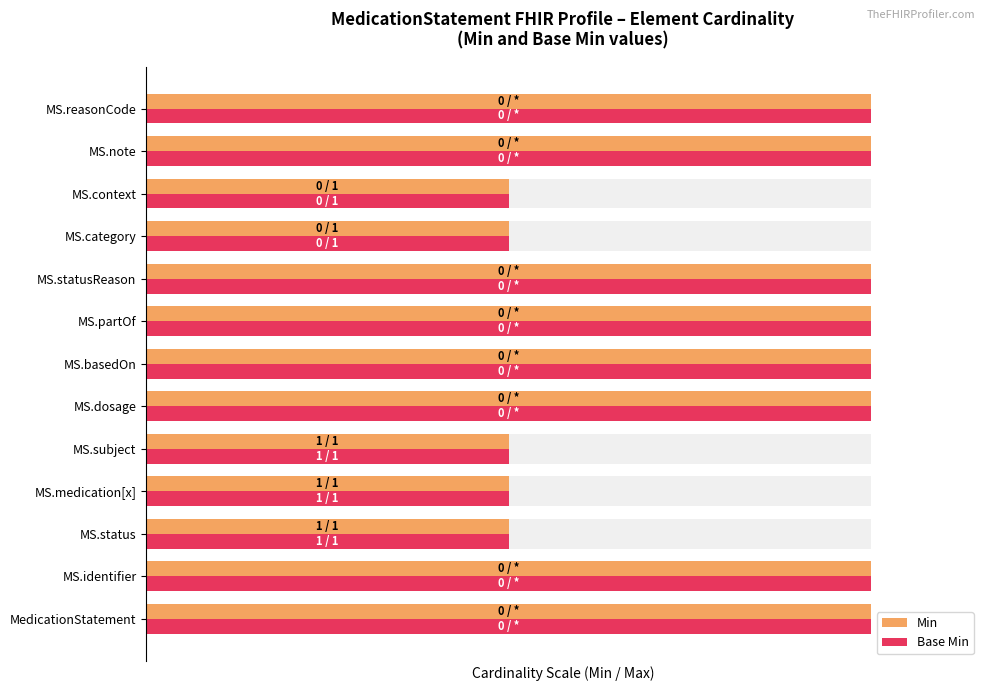

Which series changed the most between MS.identifier and MS.basedOn?

Min